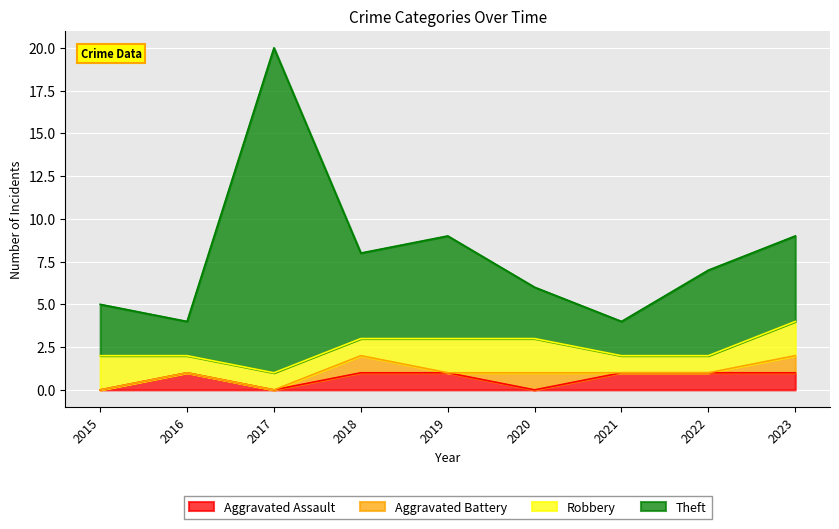

True or false: Theft and Aggravated Assault cross at least once.

False